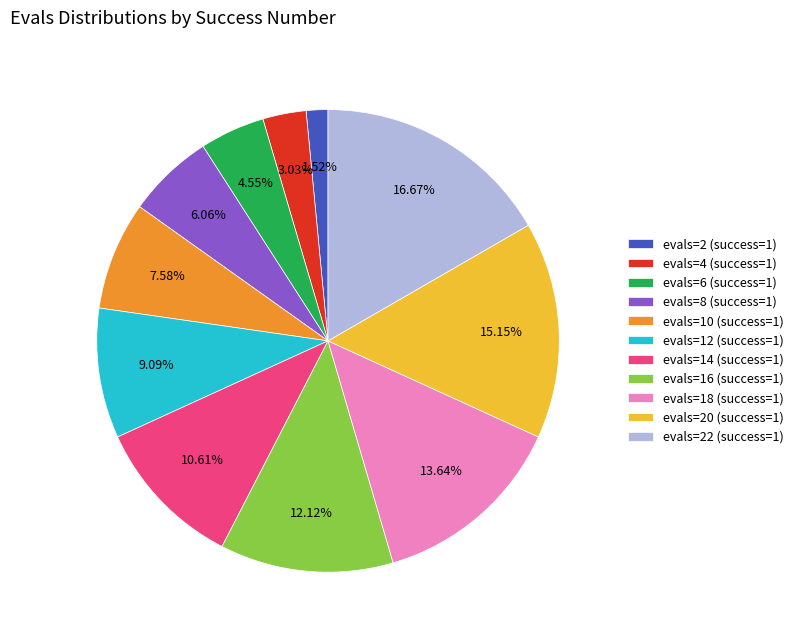

Which category has the biggest portion of the pie?

evals=22 (success=1)